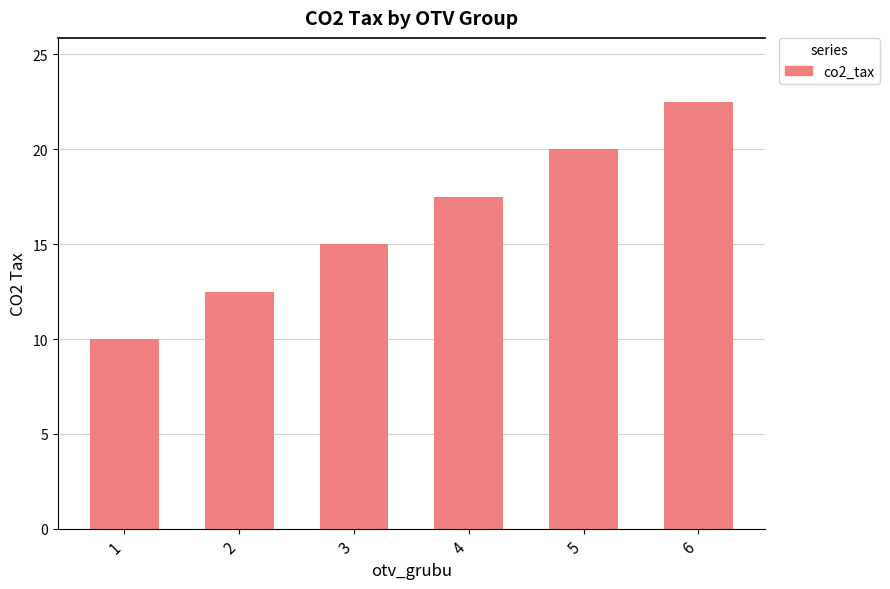

At which label does the data first exceed 17?

4